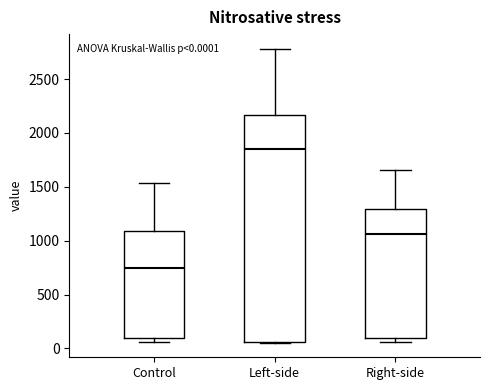

Comparing the boxes themselves (not the whiskers), which one is the tallest?

Left-side